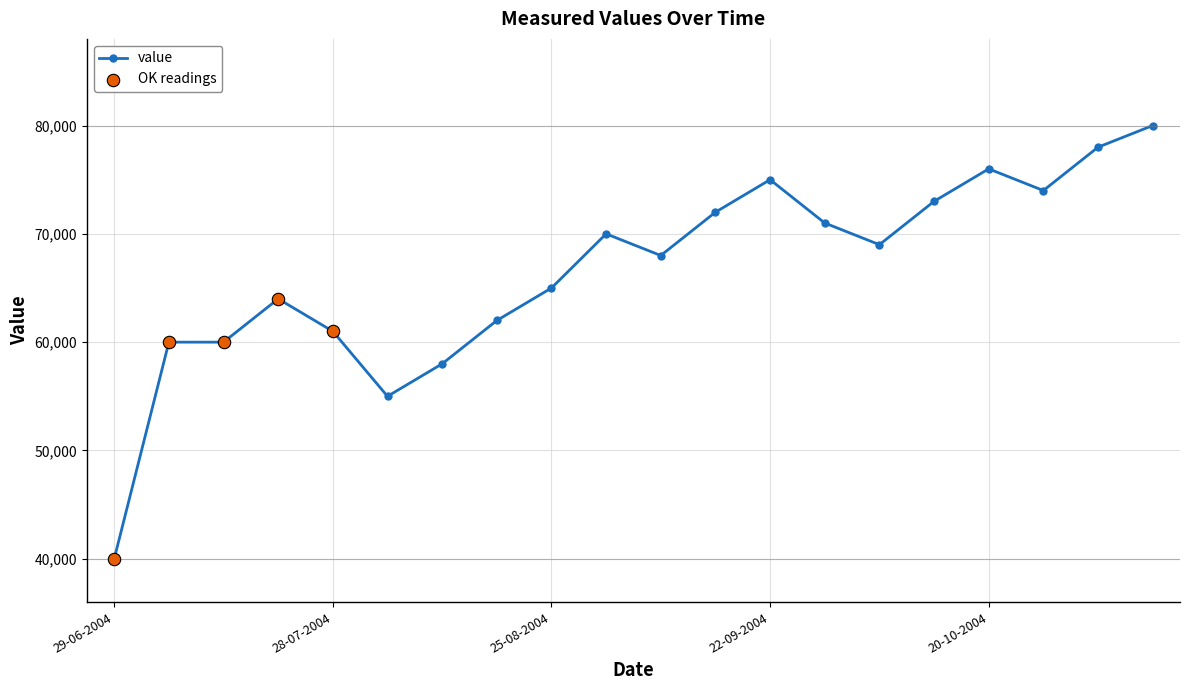

What is the difference between the maximum and minimum values?

40000